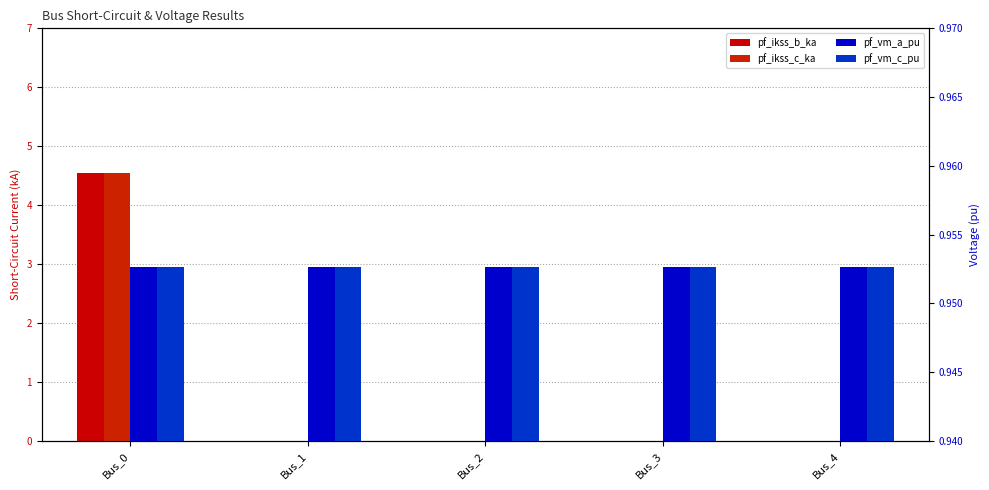

How many pf_vm_a_pu values are between 0 and 1?

5